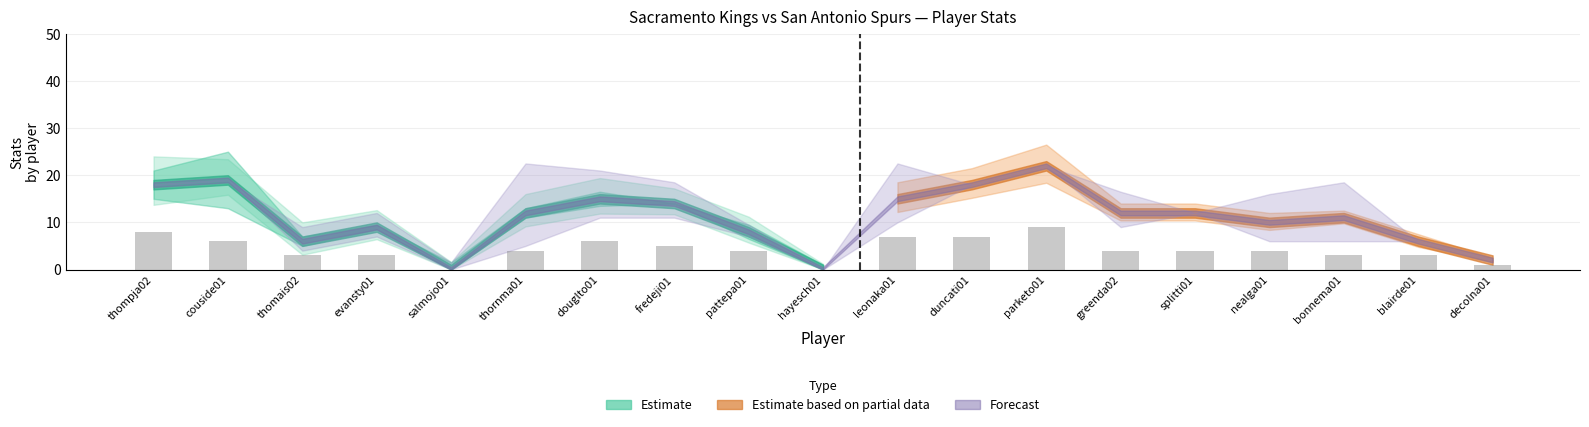

What is the change in value from thompja02 to nealga01?

-4